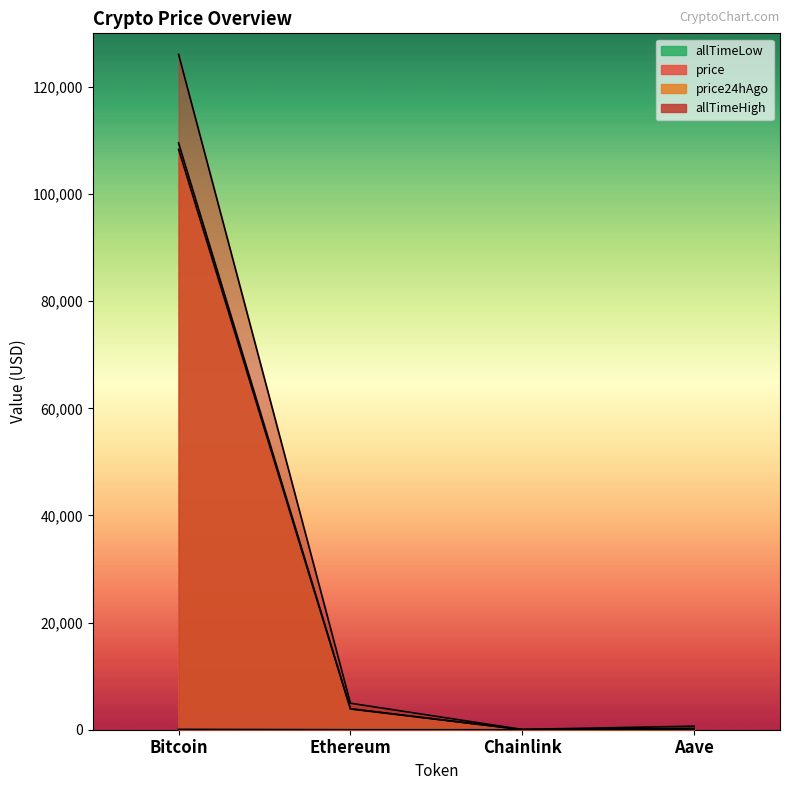

At which label is price closest to 54177?

Ethereum